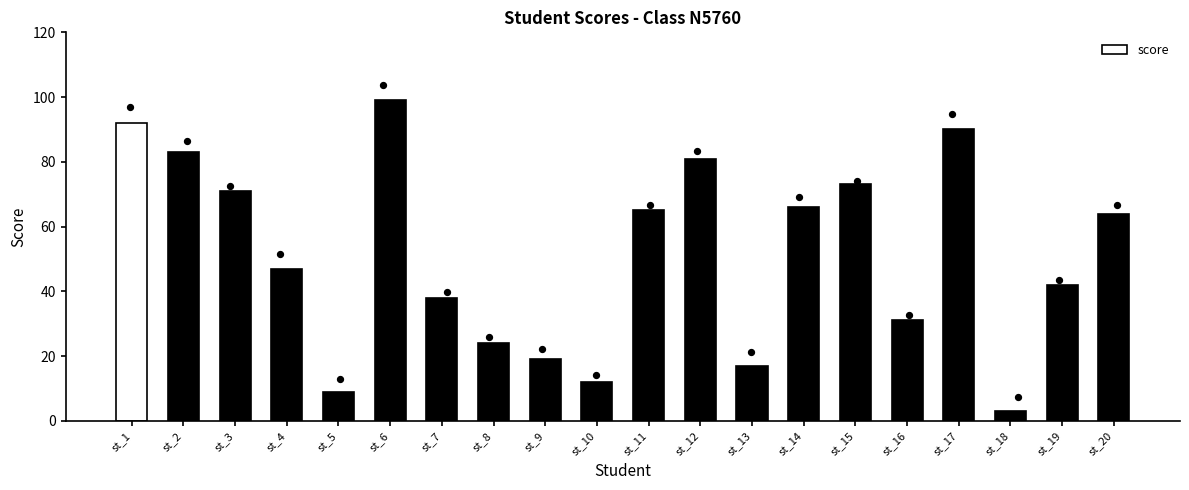

Approximately how many times larger is the value at st_3 compared to st_6?

0.7